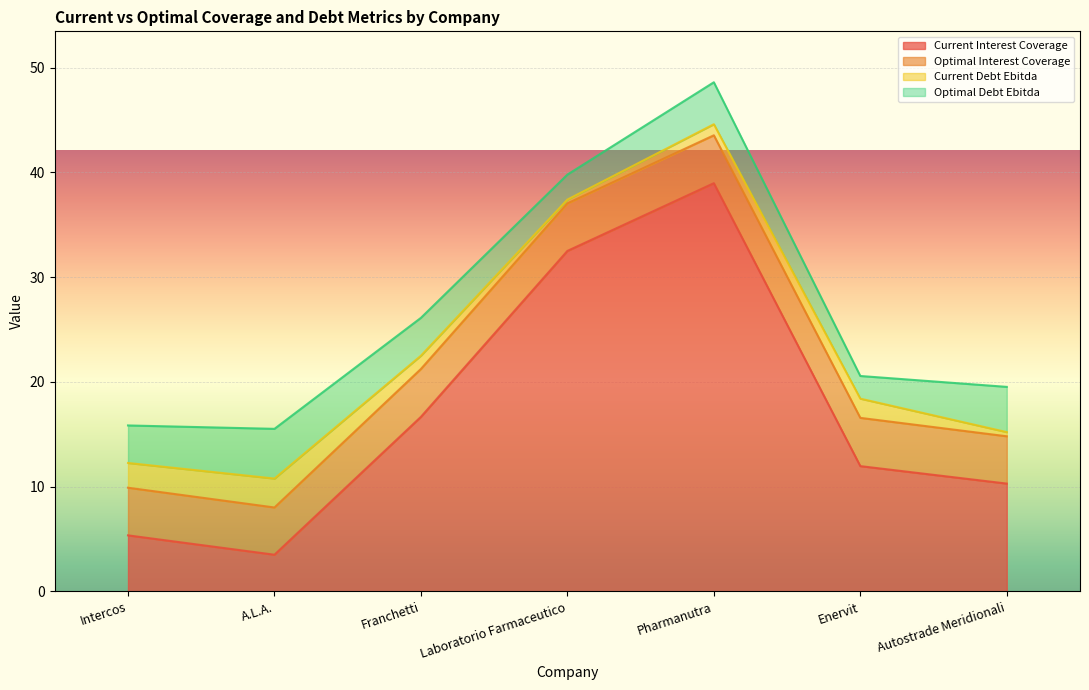

What is the approximate value of optimal_interest_coverage at Laboratorio Farmaceutico?

4.5